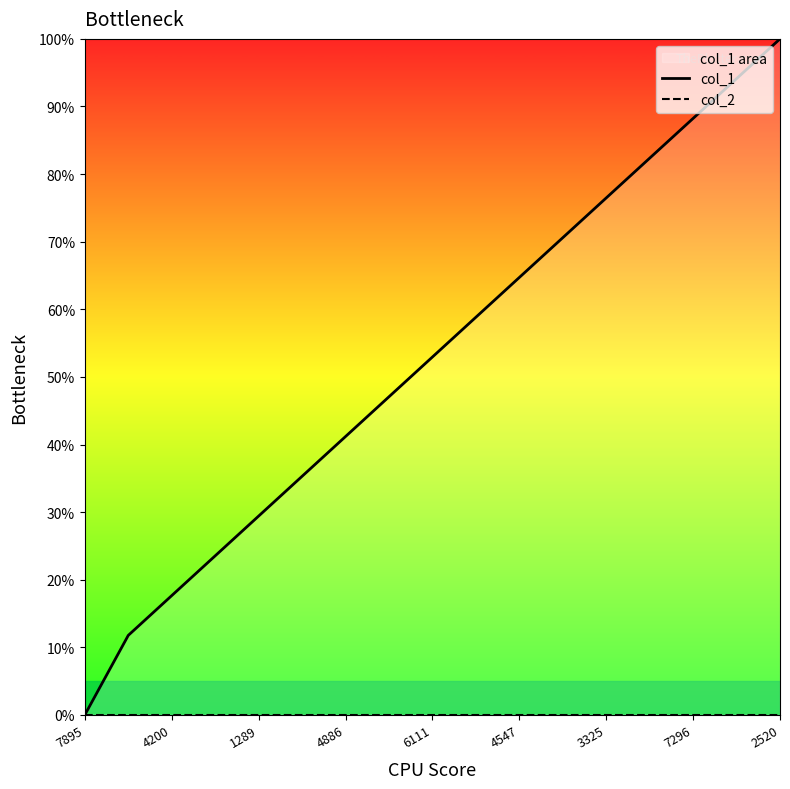

Where is col_2 nearest to the value 0?

7895